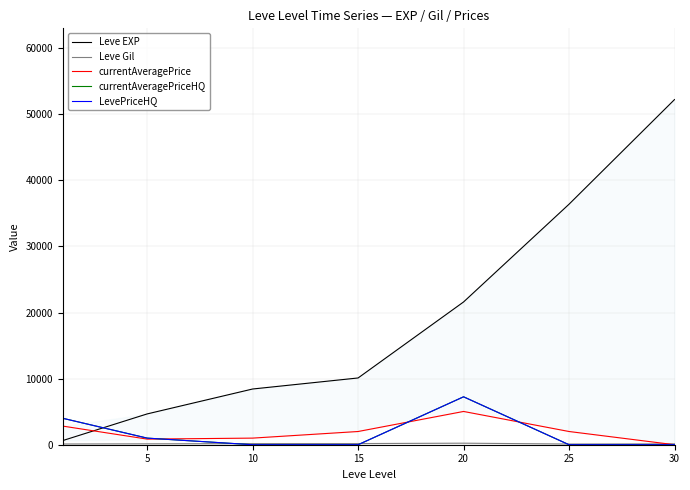

What is the total value across all series at 10?

9602.0